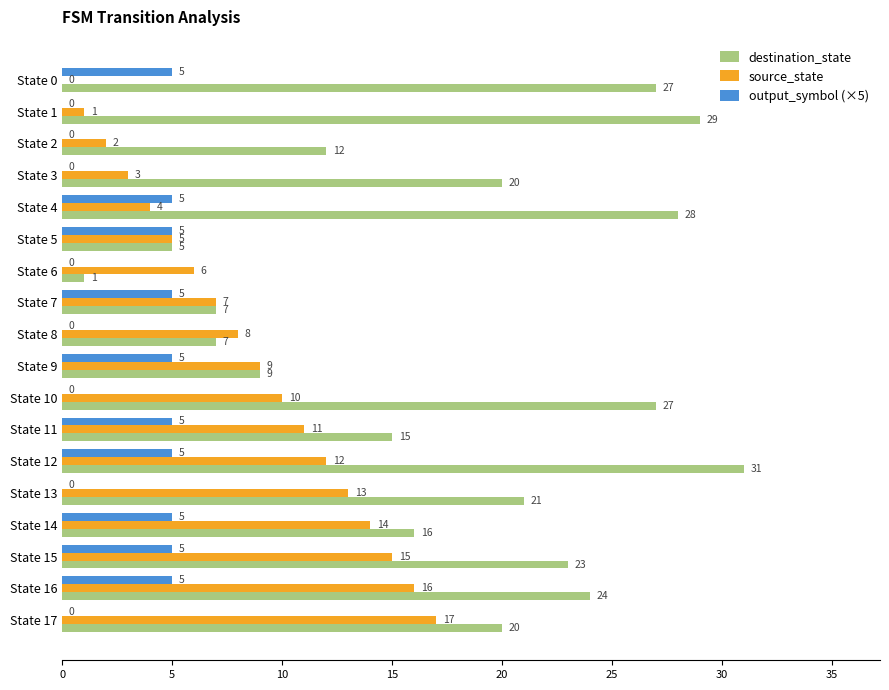

What is the sum of the destination_state values at State 8 and State 13?

28